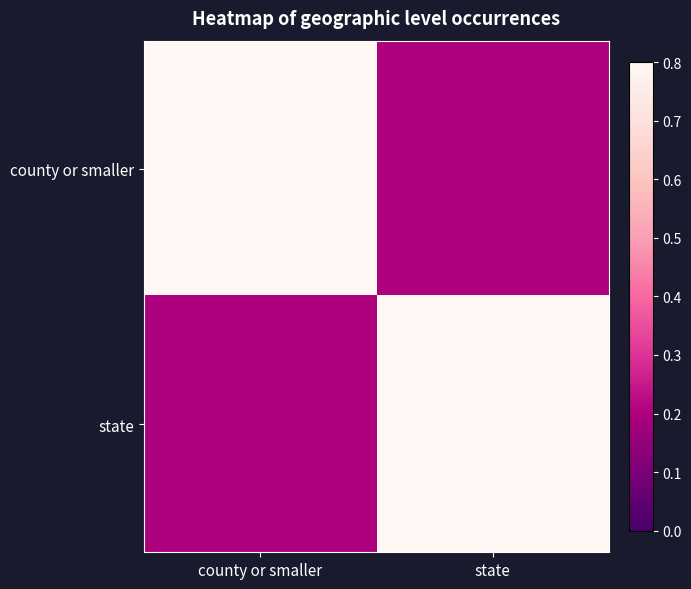

Which series has the largest range (max minus min)?

county or smaller